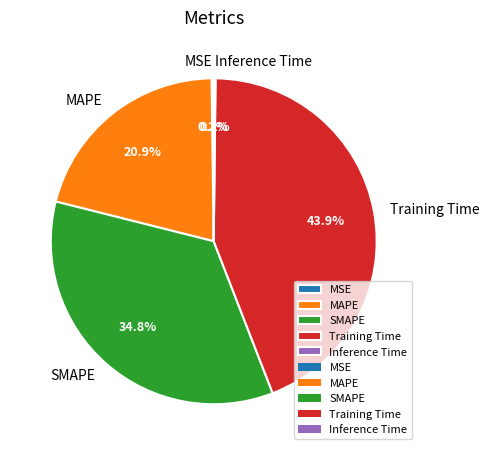

To the nearest percent, what is the difference between the SMAPE and Training Time slice percentages?

9%